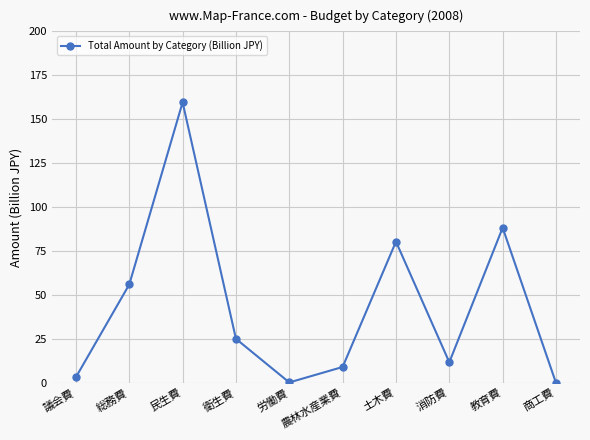

What is the change in value from 消防費 to 商工費?

-11.8